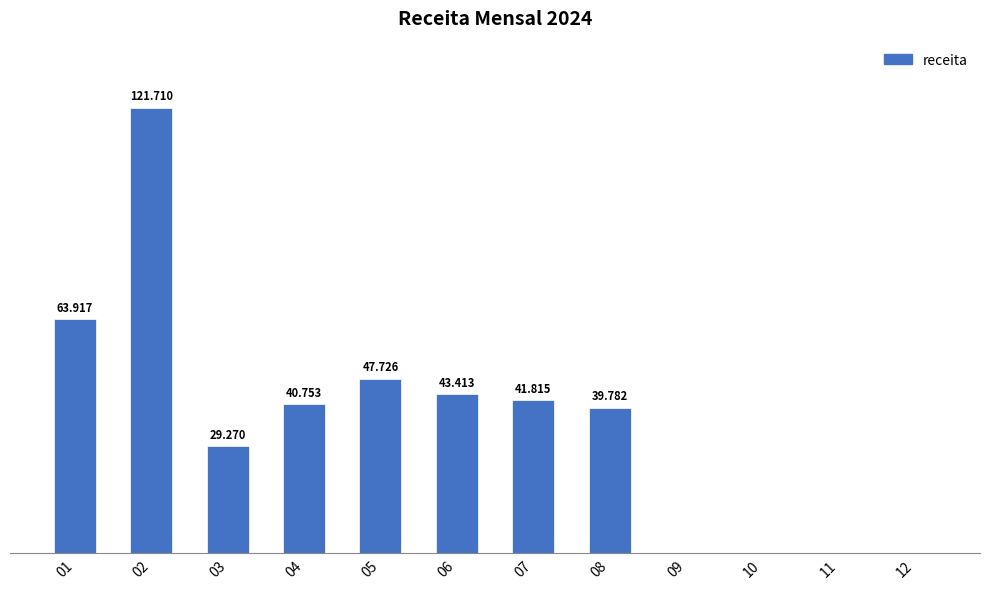

Between 02 and 10, which is larger?

02